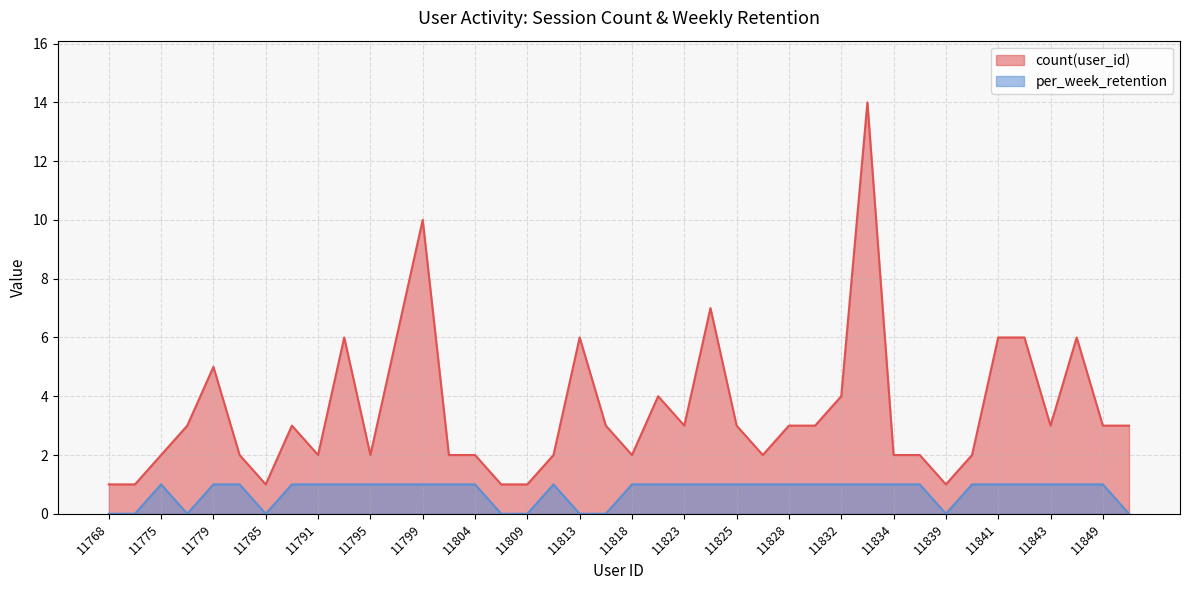

What is the difference between the second highest and minimum values in the count(user_id) series?

9